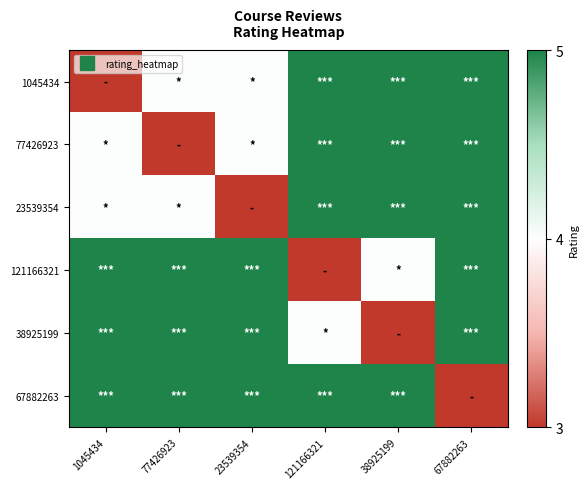

What is the total value across all series at 23539354?

26